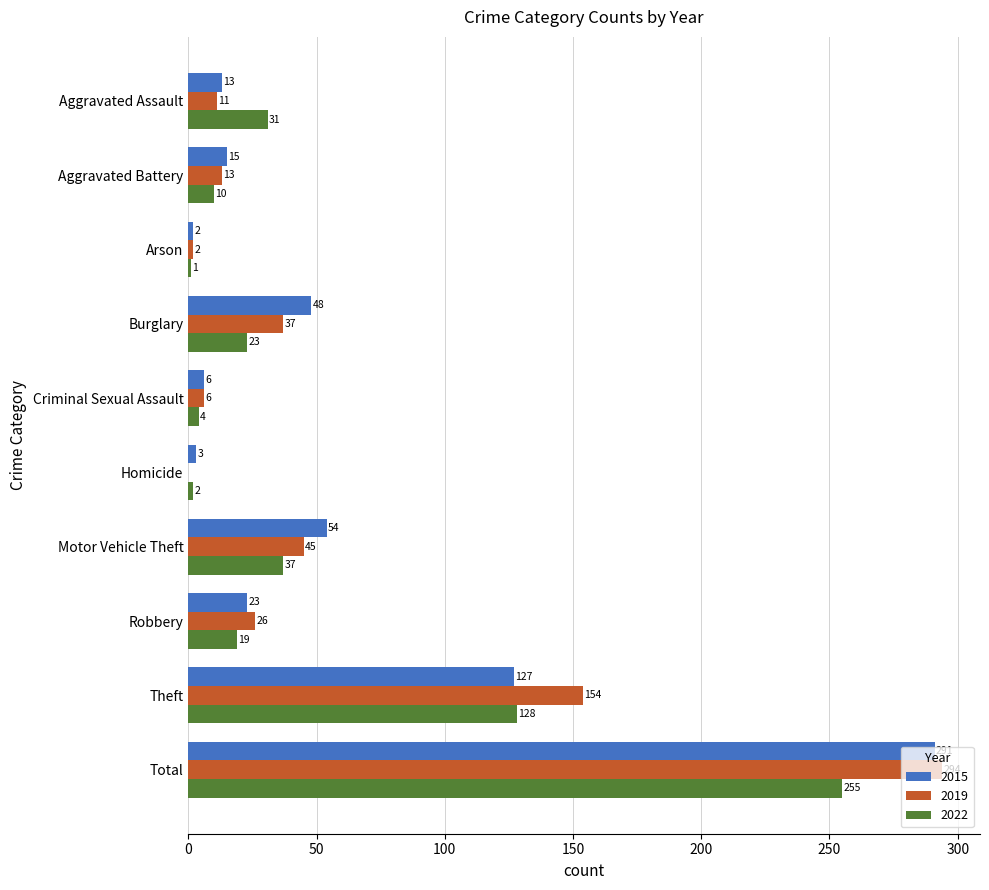

Which series changed the most between Aggravated Assault and Aggravated Battery?

2022